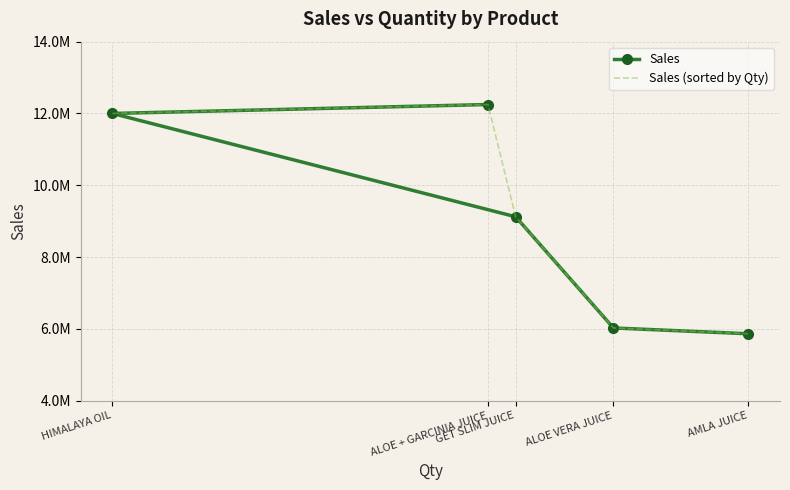

Which series has the largest total across all categories?

Sales